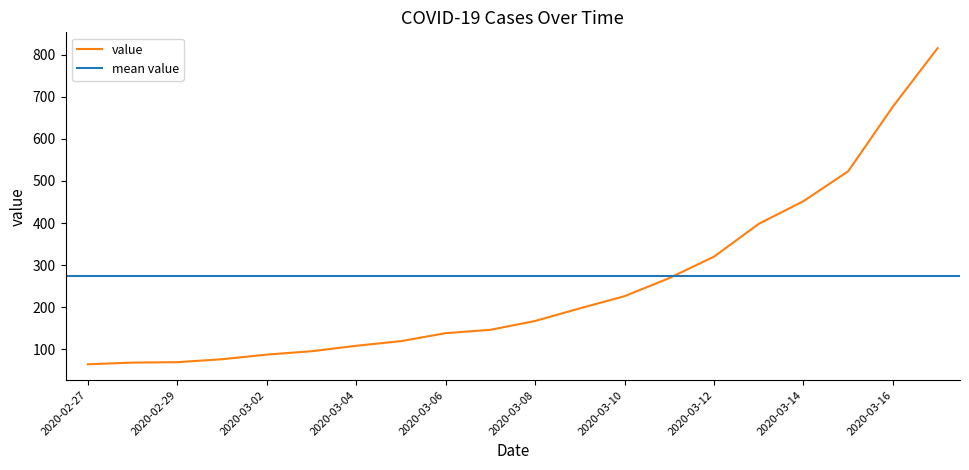

Reading right to left, extract all data points from this chart.

2020-03-17=816	2020-03-16=677	2020-03-15=523	2020-03-14=452	2020-03-13=398	2020-03-12=320	2020-03-11=269	2020-03-10=226	2020-03-09=197	2020-03-08=167	2020-03-07=146	2020-03-06=138	2020-03-05=119	2020-03-04=108	2020-03-03=95	2020-03-02=87	2020-03-01=76	2020-02-29=69	2020-02-28=68	2020-02-27=64